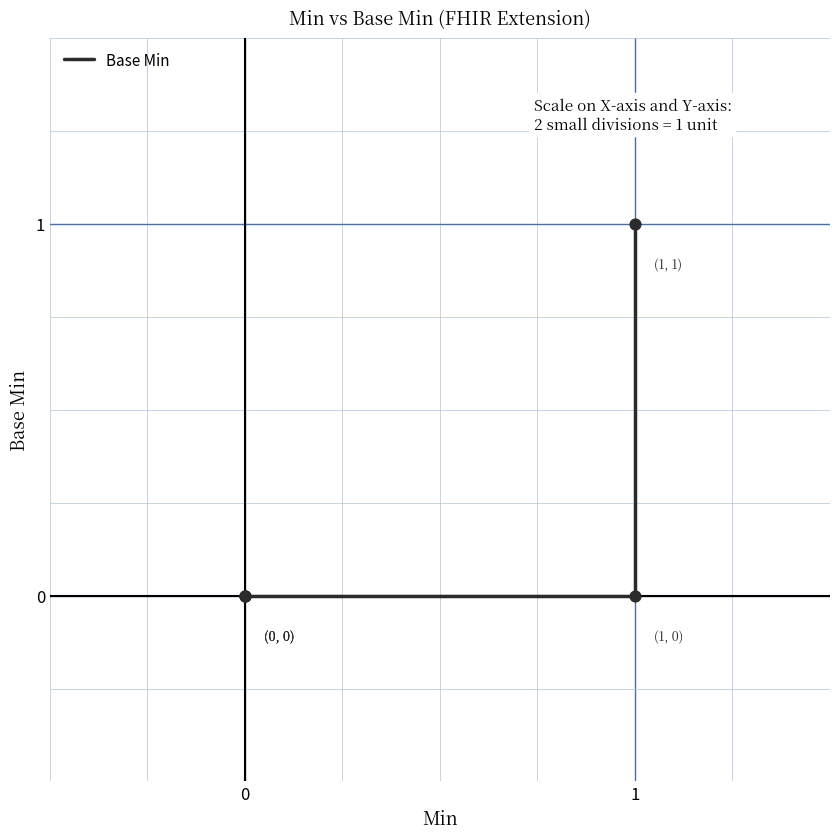

Between 1 and 0, which is larger?

1